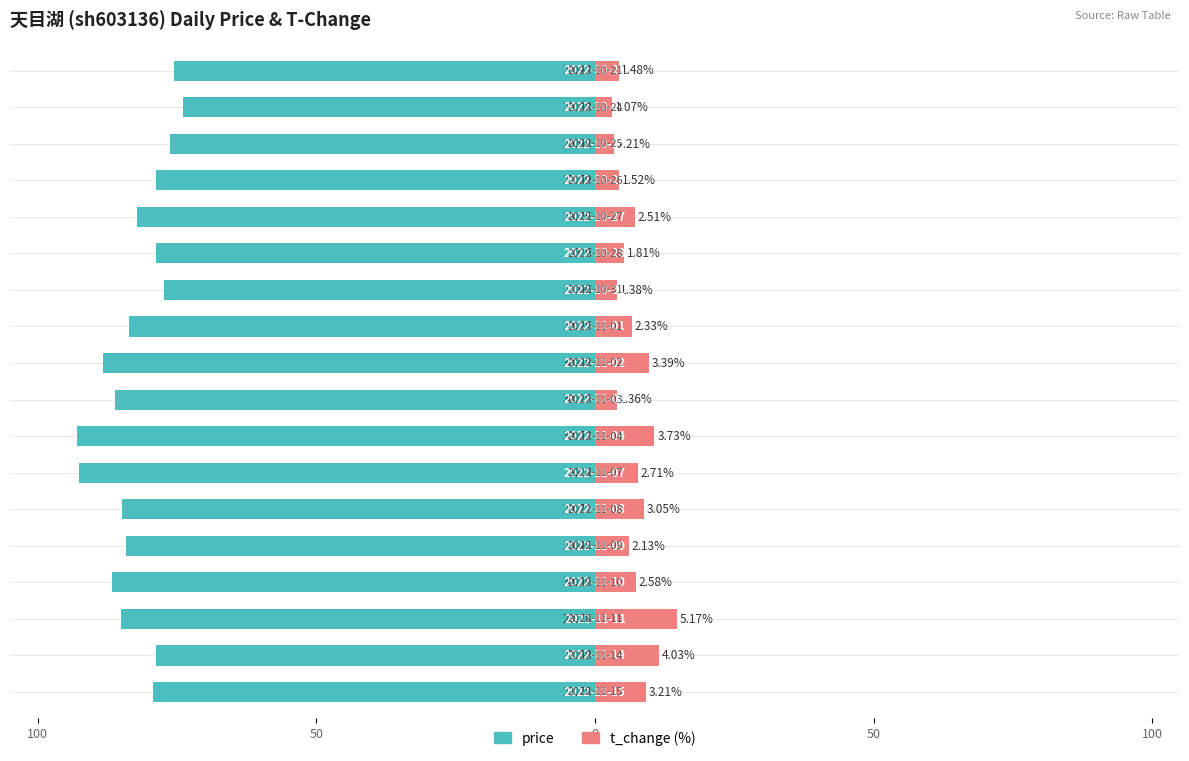

What is the difference between the second highest and second lowest values in the price series?

17.1